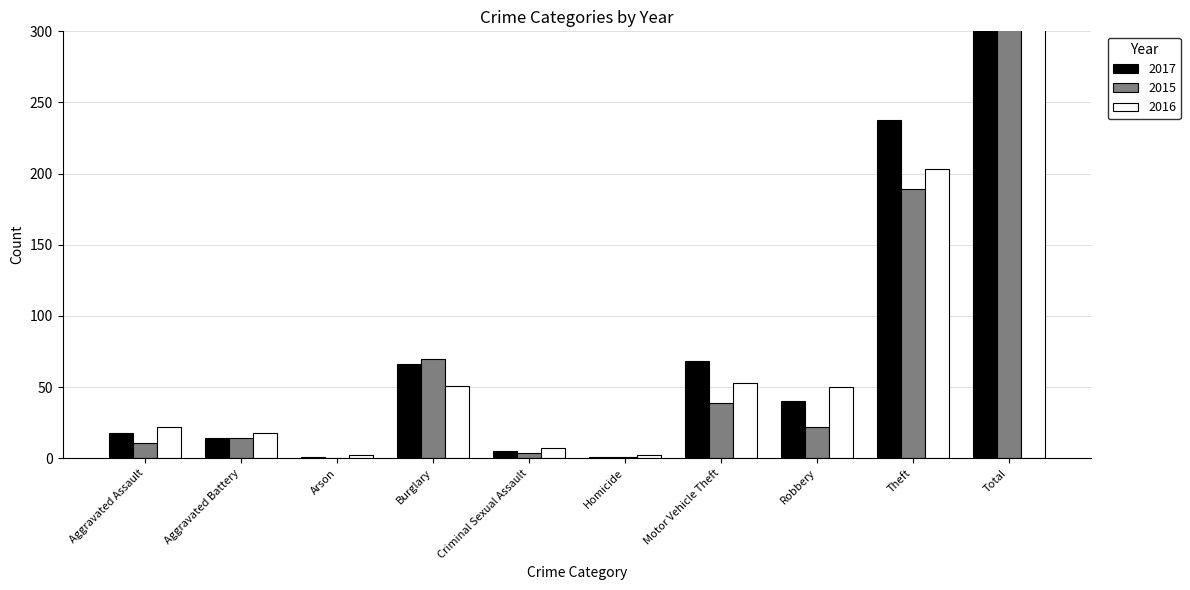

Reading right to left, list all the values displayed in this chart.

2017: Total=451	Theft=238	Robbery=40	Motor Vehicle Theft=68	Homicide=1	Criminal Sexual Assault=5	Burglary=66	Arson=1	Aggravated Battery=14	Aggravated Assault=18
2015: Total=350	Theft=189	Robbery=22	Motor Vehicle Theft=39	Homicide=1	Criminal Sexual Assault=4	Burglary=70	Arson=0	Aggravated Battery=14	Aggravated Assault=11
2016: Total=408	Theft=203	Robbery=50	Motor Vehicle Theft=53	Homicide=2	Criminal Sexual Assault=7	Burglary=51	Arson=2	Aggravated Battery=18	Aggravated Assault=22